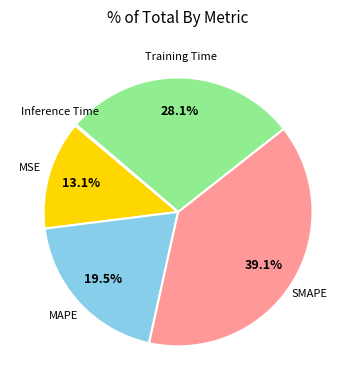

What portion of the pie excludes Training Time?

71.9%